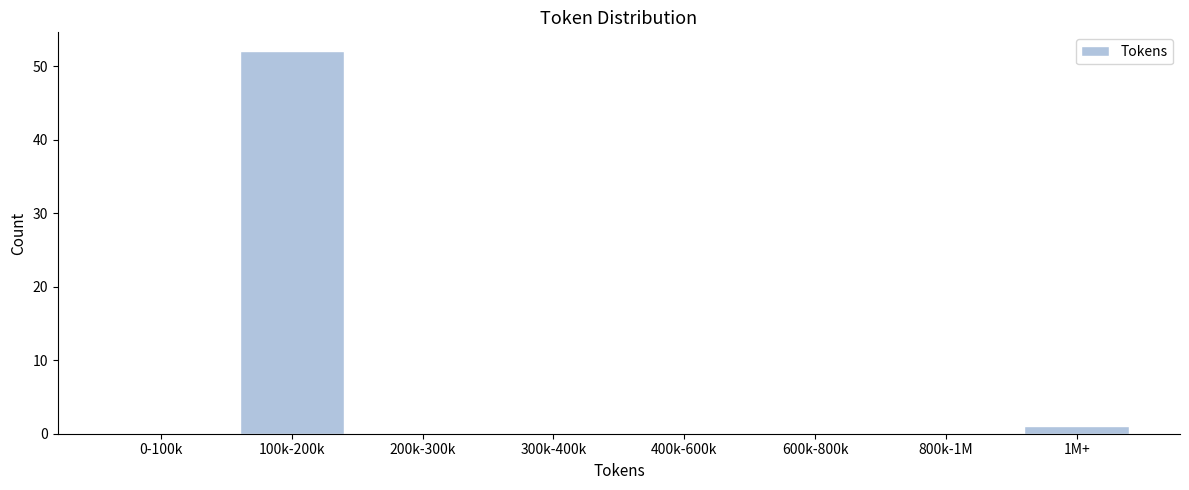

Reading right to left, what are all the values shown in this chart?

1M+=1	800k-1M=0	600k-800k=0	400k-600k=0	300k-400k=0	200k-300k=0	100k-200k=52	0-100k=0